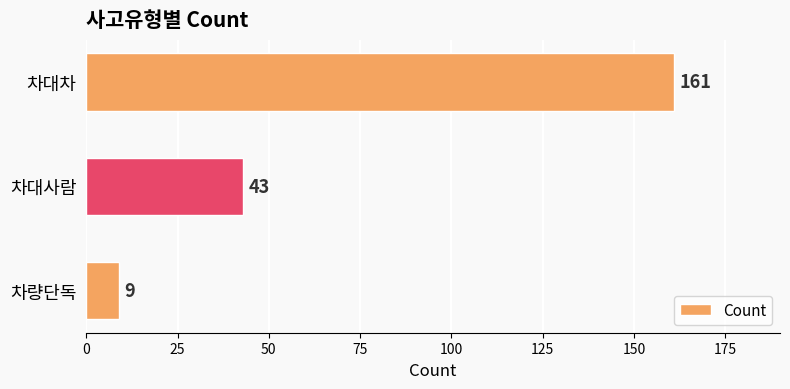

Reading top to bottom, what are all the values shown in this chart?

161	43	9